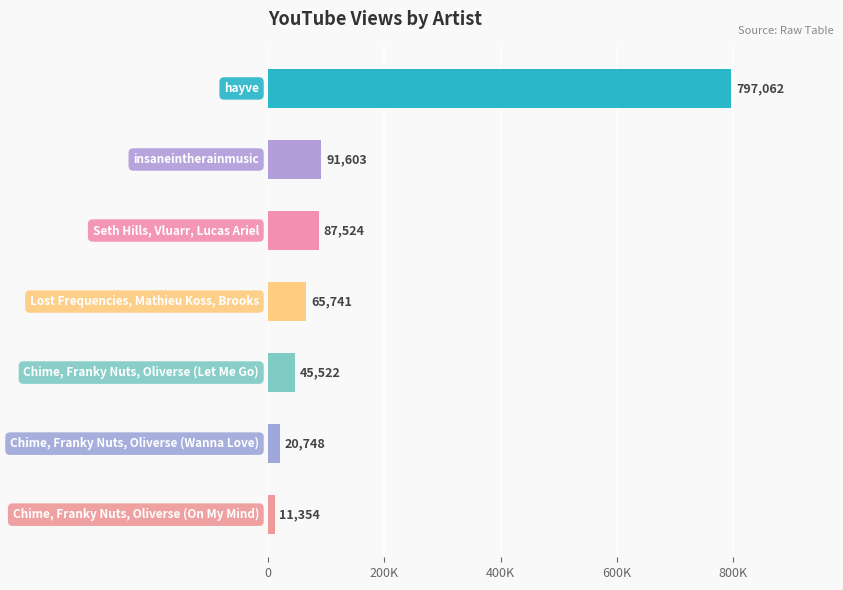

What is the smallest value displayed?

11354